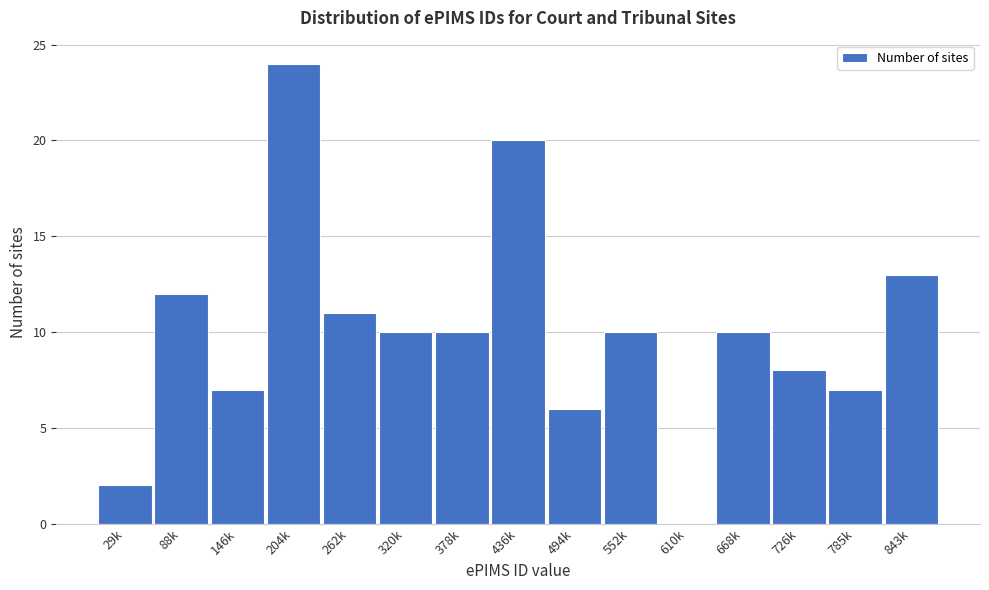

Reading right to left, extract all data points from this chart.

843k=13	785k=7	726k=8	668k=10	610k=0	552k=10	494k=6	436k=20	378k=10	320k=10	262k=11	204k=24	146k=7	88k=12	29k=2